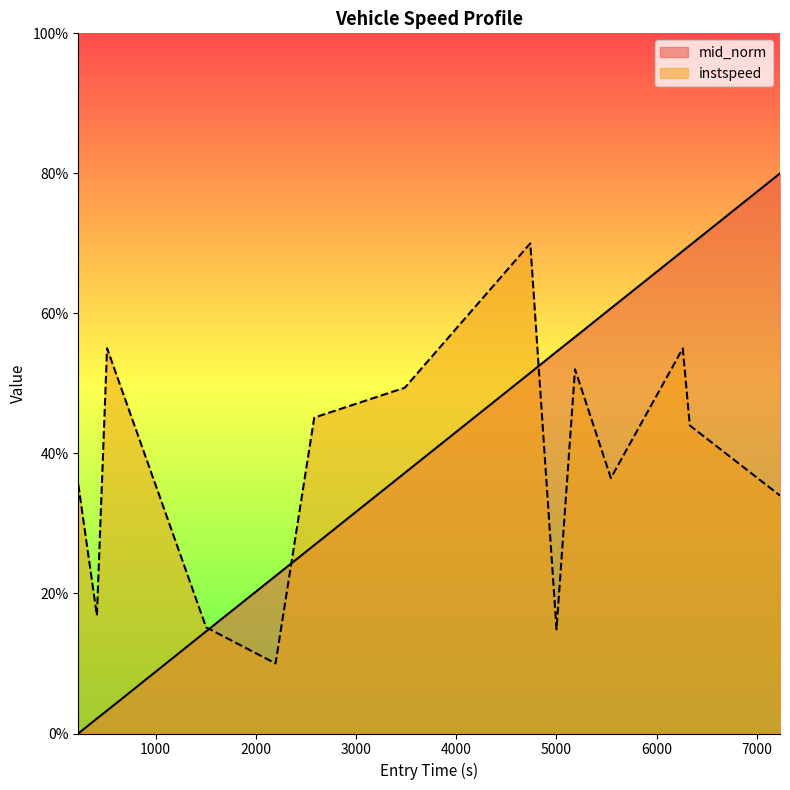

Which series has the largest range (max minus min)?

mid_norm